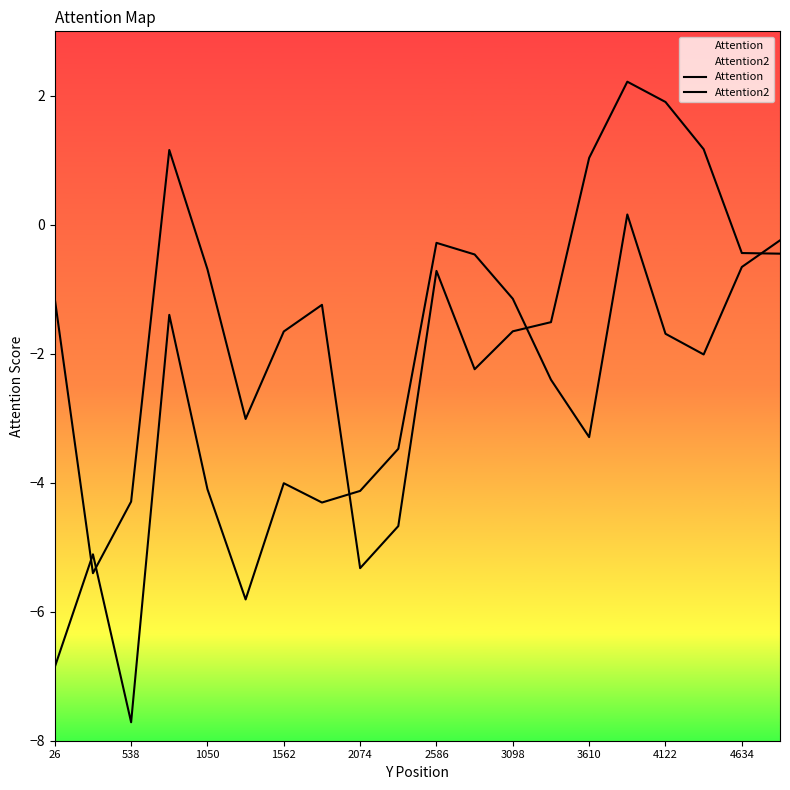

How many negative values does the Attention series have?

15